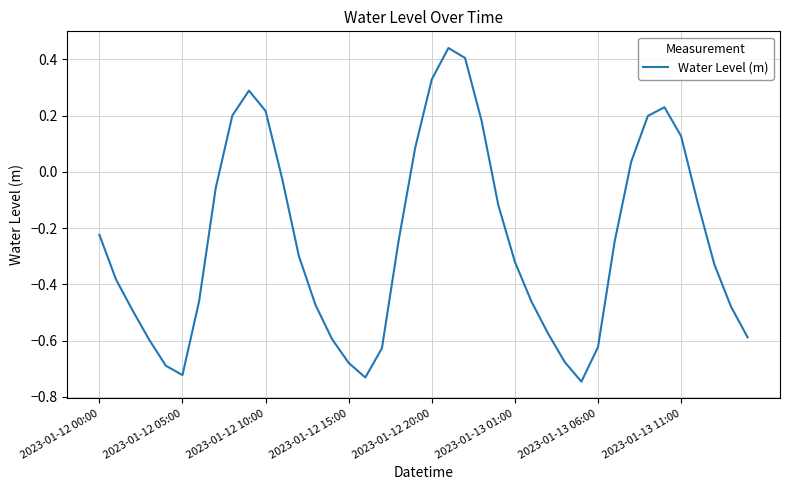

What is the difference between the maximum and minimum values?

1.2